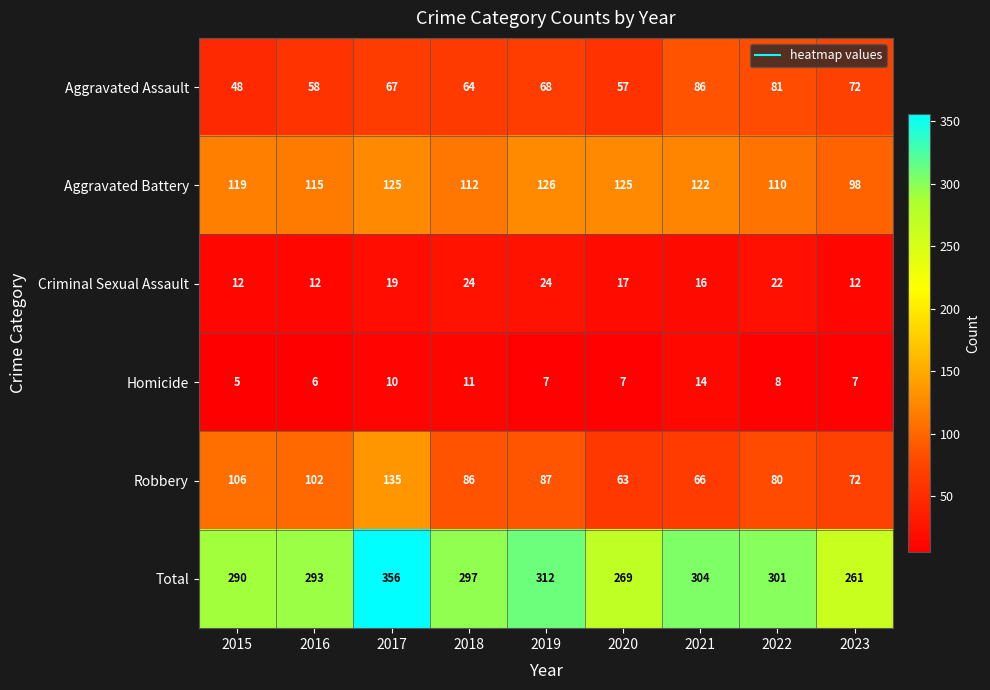

Which series has the largest total across all categories?

Total